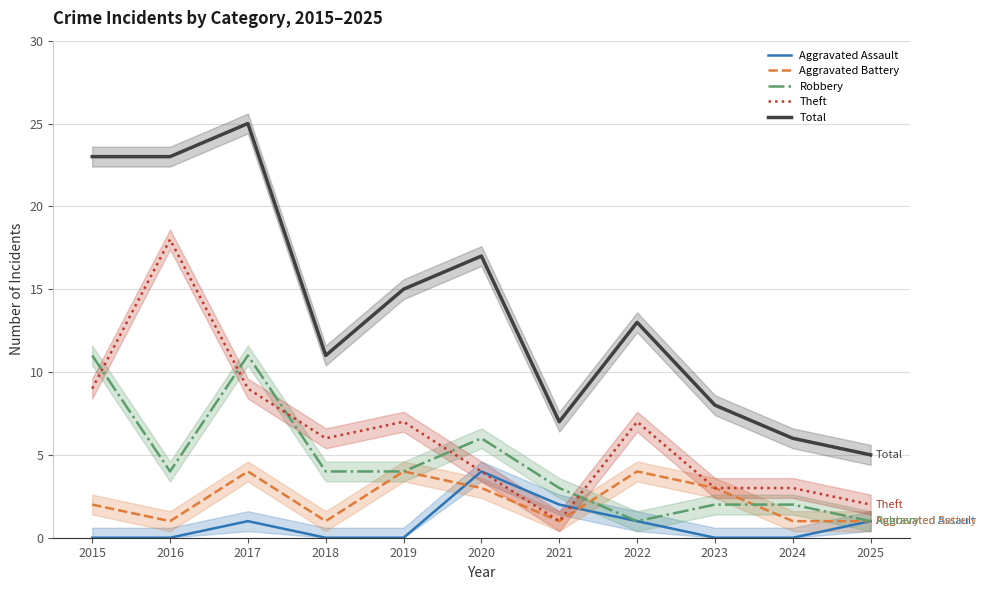

Which category has the lowest value across all series?

2015